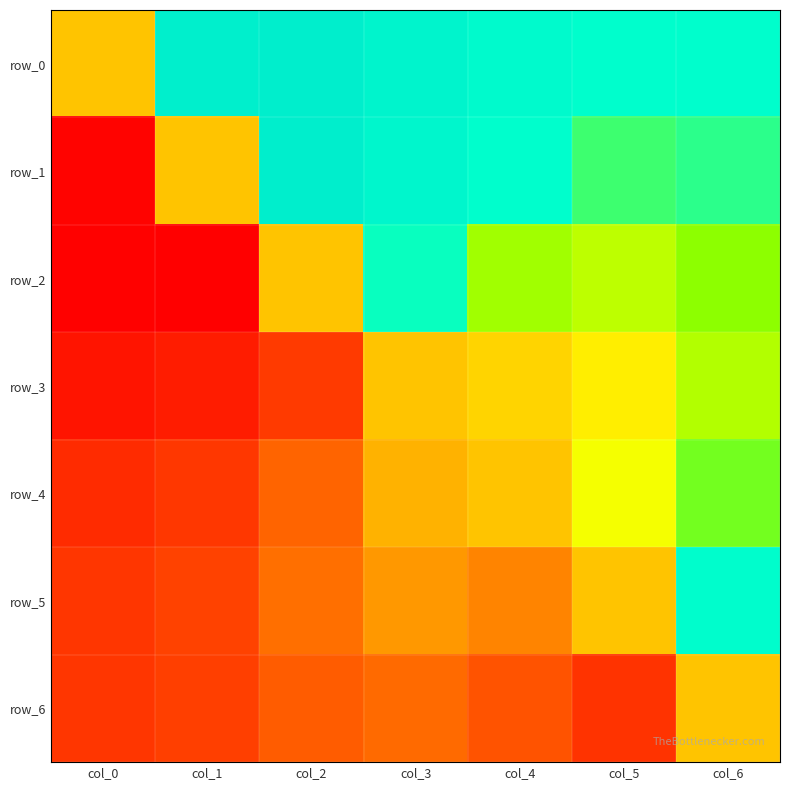

What is the sum of the row_0 values at col_4 and col_5?

5.4